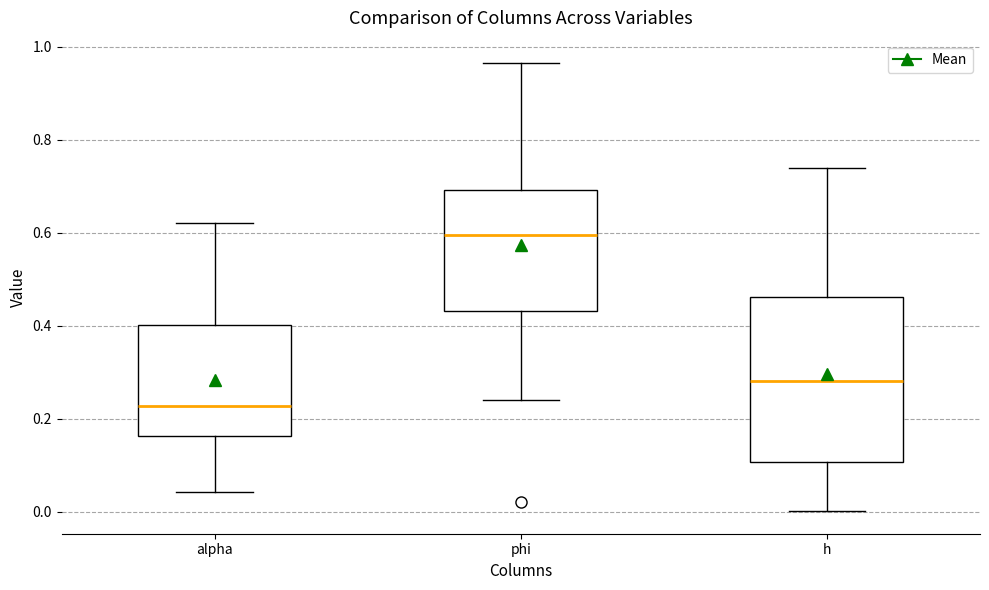

Reading left to right, read every box against the y-axis: the position of its median line, the range the box covers, and the ends of its whiskers. The values are not printed on the chart, so give them approximately, as read against the axis.

alpha: median 0.22, box 0.16 to 0.40, whiskers 0.04 to 0.62
phi: median 0.60, box 0.44 to 0.70, whiskers 0.24 to 0.96
h: median 0.28, box 0.10 to 0.46, whiskers 0.00 to 0.74